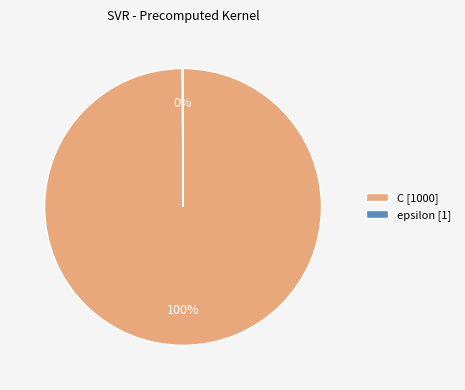

Is it true that C [1000] is 94% of the pie?

False